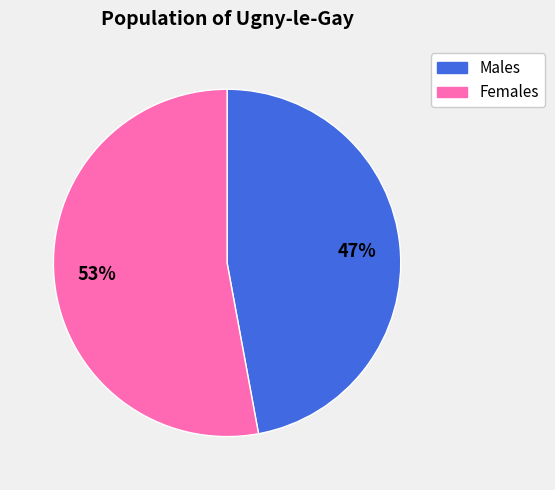

To the nearest percent, what is the difference between the largest and smallest slice percentages?

6%